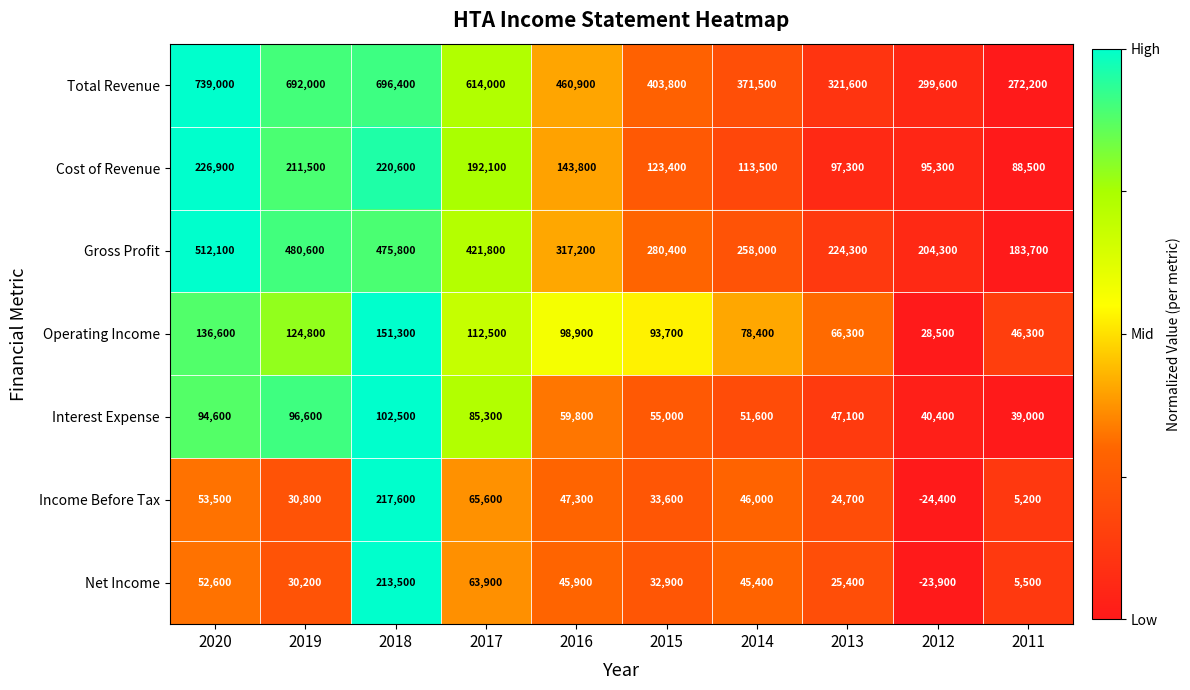

Which category has the lowest value across all series?

2012